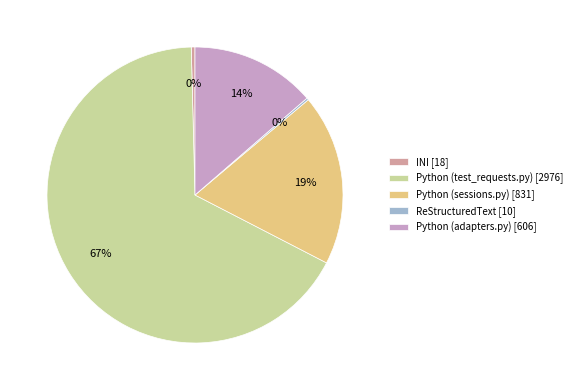

Does Python (adapters.py) account for over 50% of the chart?

No